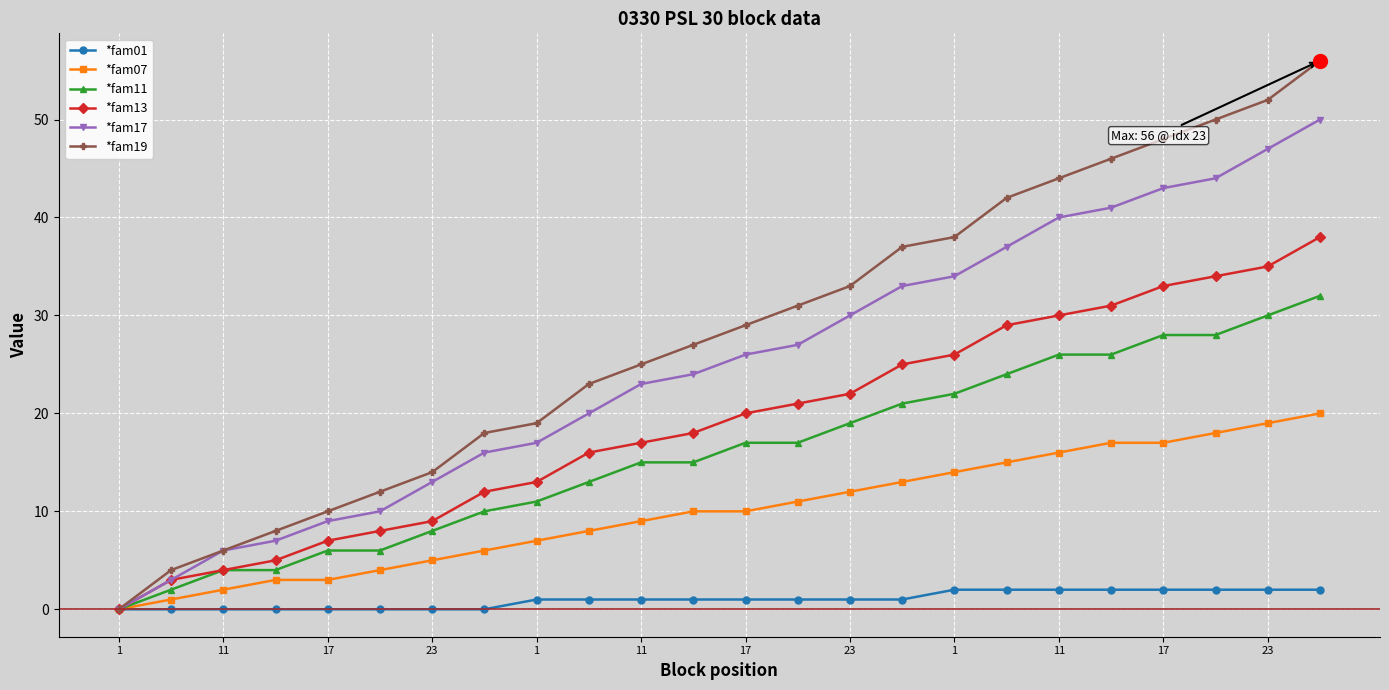

Which series has the largest range (max minus min)?

*fam19